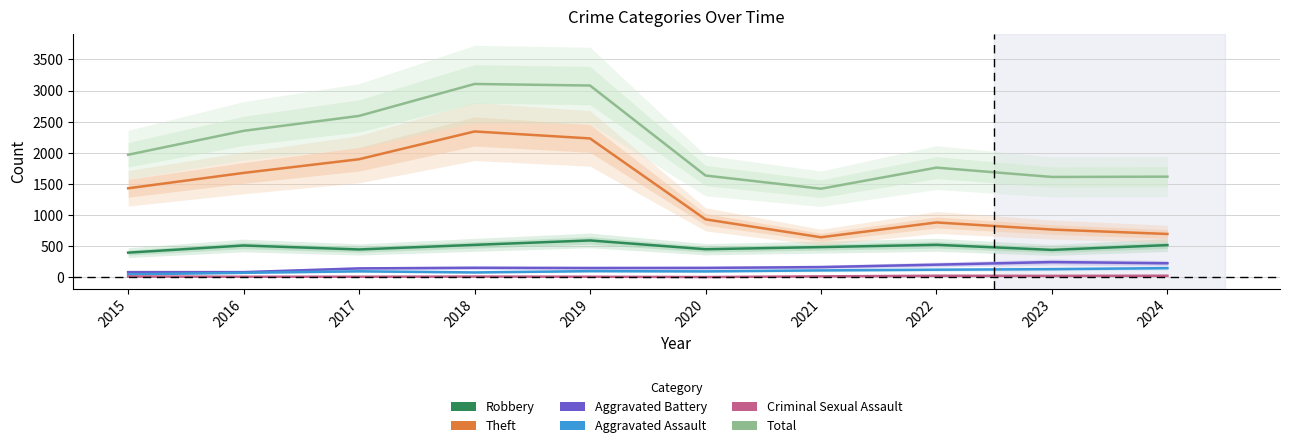

Reading left to right, list all the values displayed in this chart.

Robbery: 2015=395	2016=510	2017=446	2018=520	2019=591	2020=450	2021=484	2022=521	2023=439	2024=516
Theft: 2015=1429	2016=1676	2017=1896	2018=2342	2019=2230	2020=930	2021=642	2022=880	2023=766	2024=695
Aggravated Battery: 2015=82	2016=82	2017=142	2018=152	2019=148	2020=150	2021=163	2022=202	2023=244	2024=225
Aggravated Assault: 2015=46	2016=71	2017=95	2018=77	2019=98	2020=94	2021=110	2022=121	2023=130	2024=146
Criminal Sexual Assault: 2015=12	2016=8	2017=8	2018=11	2019=8	2020=3	2021=14	2022=24	2023=22	2024=24
Total: 2015=1968	2016=2352	2017=2592	2018=3105	2019=3080	2020=1634	2021=1422	2022=1761	2023=1611	2024=1616